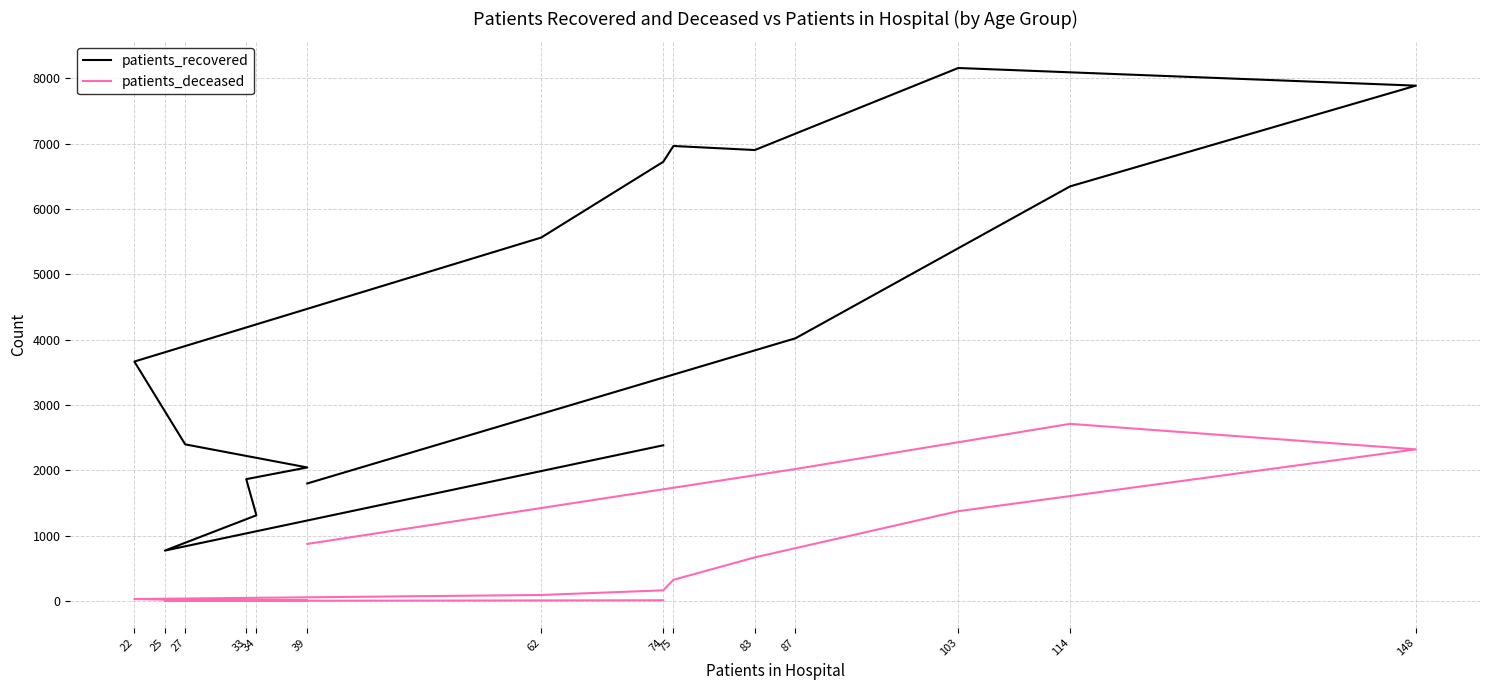

The value of patients_deceased at 87 is 2996. True or false?

False